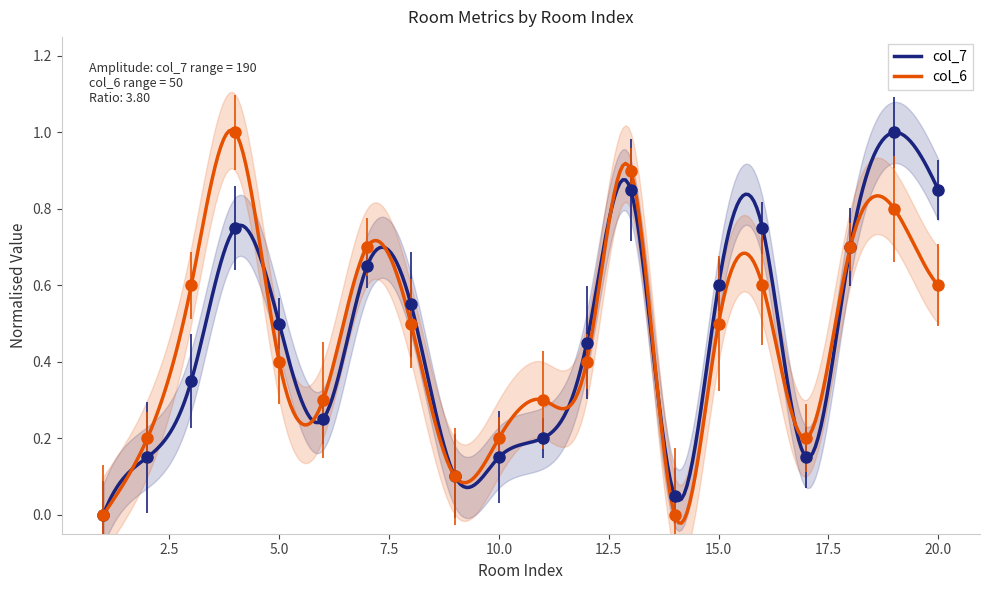

What is the value of the col_6 point at the 6th from the left?

0.3